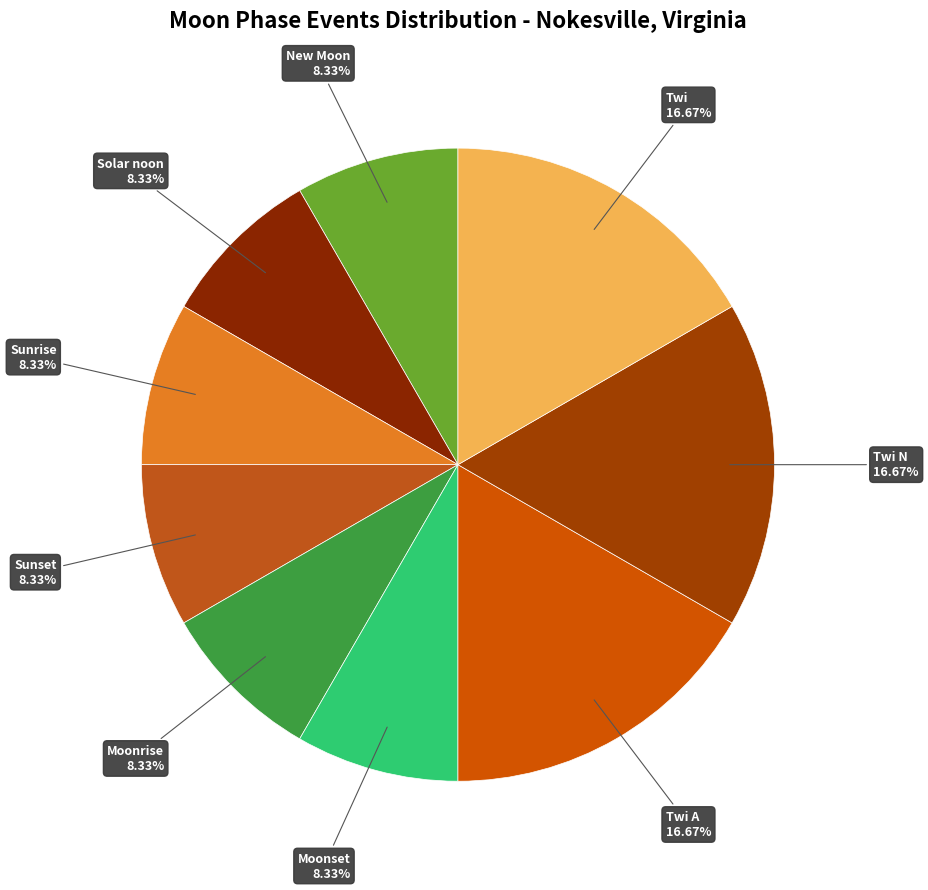

To the nearest percent, what percentage of the pie is Moonrise?

8%